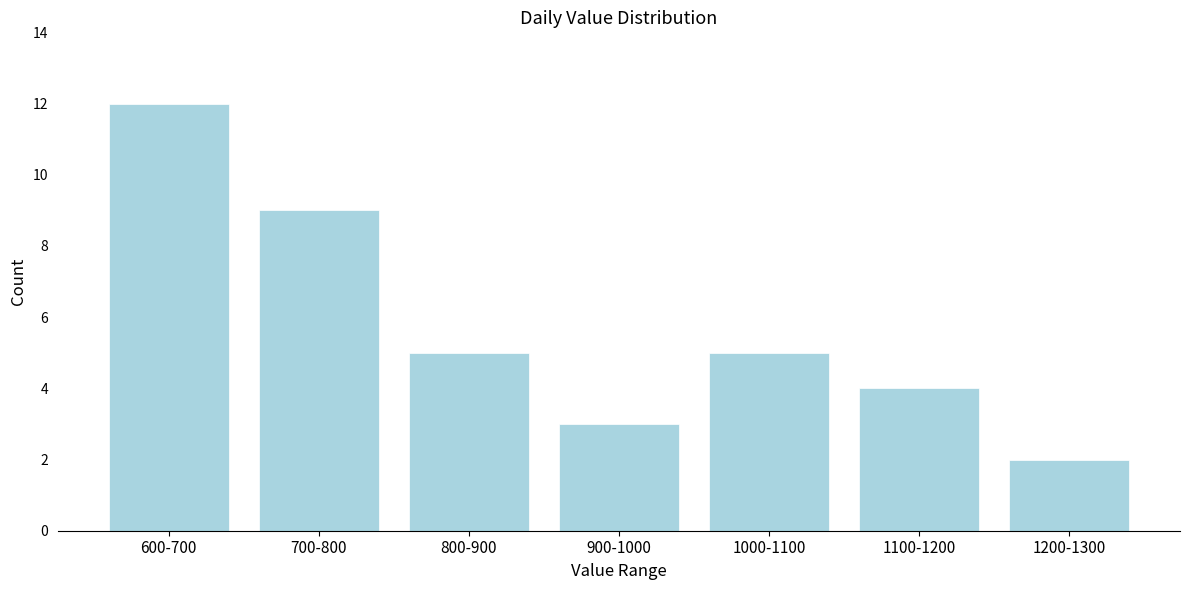

Reading left to right, what are all the values shown in this chart?

12	9	5	3	5	4	2